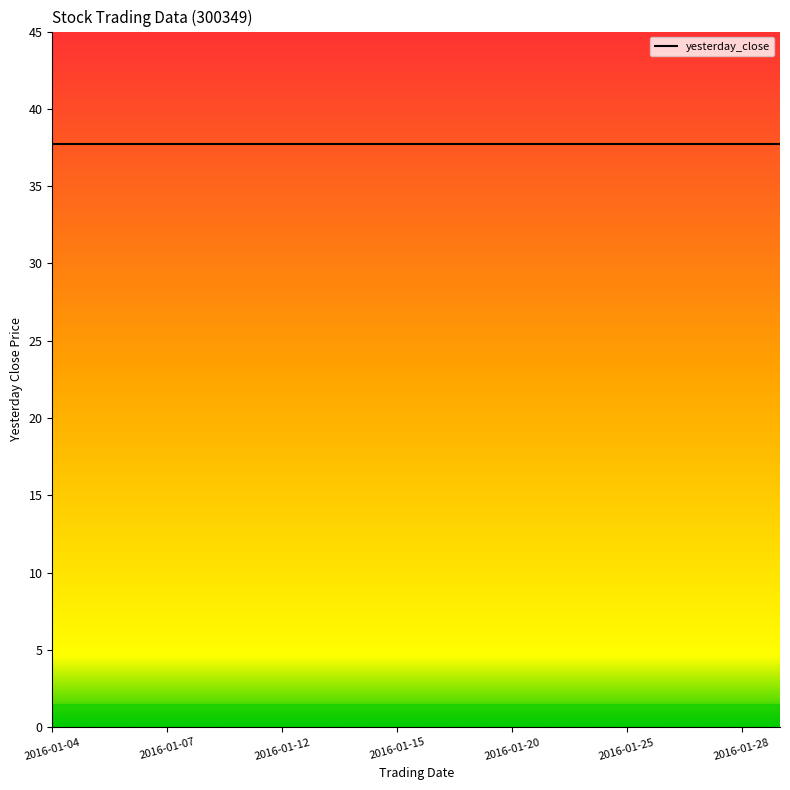

True or false: total_transactions and volume intersect in this chart.

False